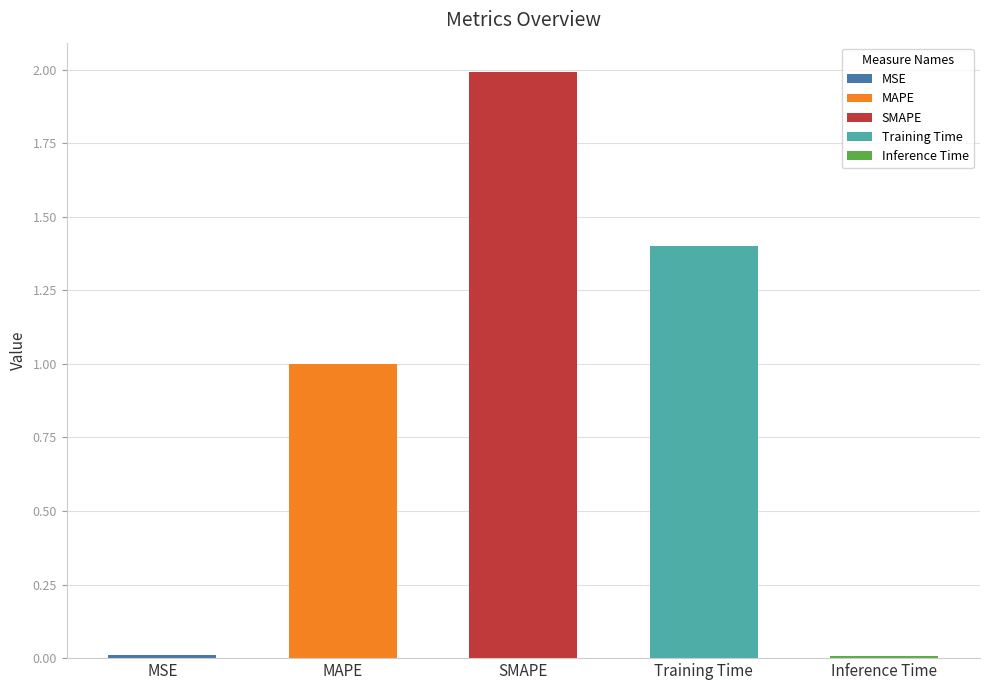

The value at MAPE is 1.0. True or false?

True